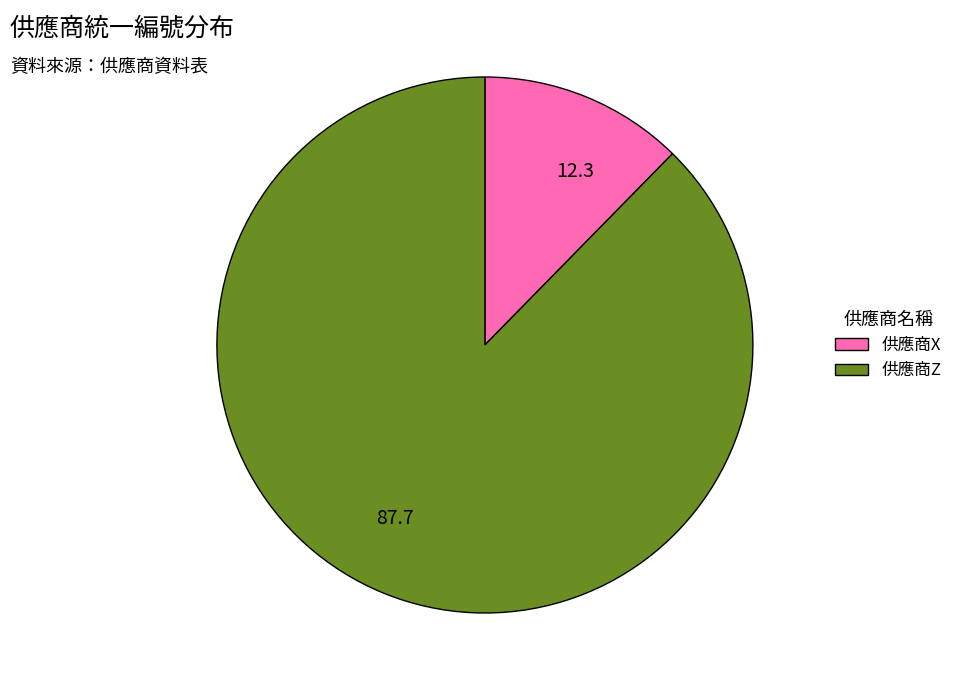

Combined, do 12.3 and 87.7 account for over 50%?

Yes